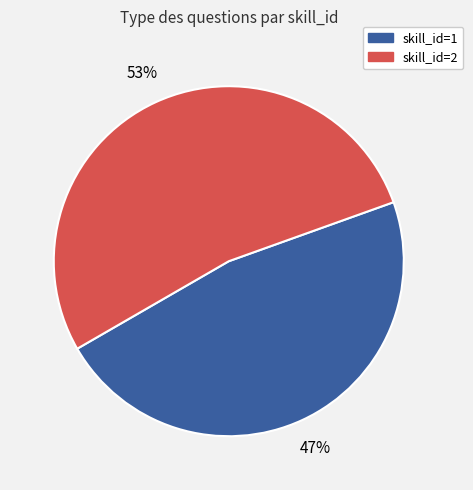

Which category has the smallest portion of the pie?

skill_id=1